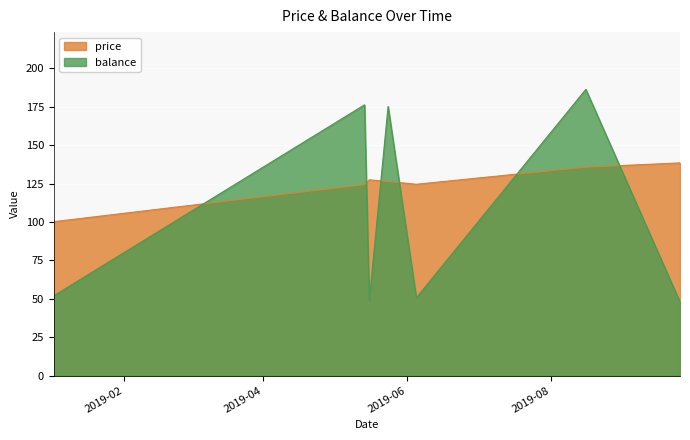

What is the sum of the price values at 2019-05-24 and 2019-09-25?

264.9